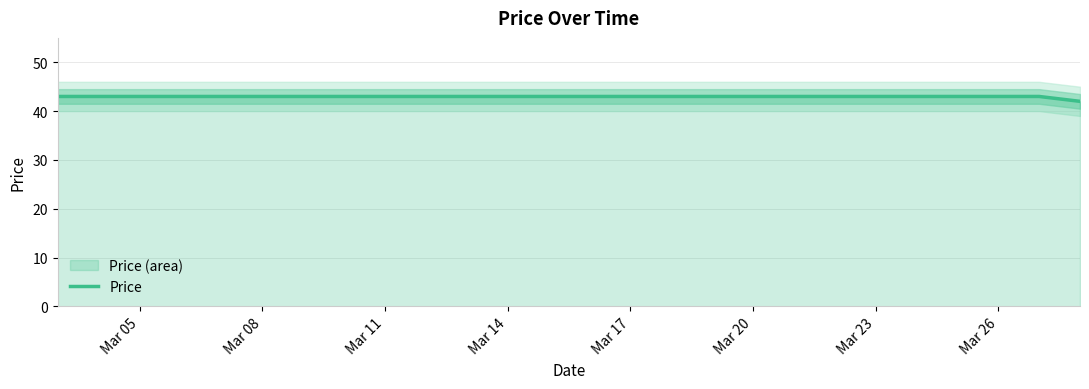

Reading left to right, transcribe all the data shown in this chart.

43	43	43	43	43	43	43	43	43	43	43	43	43	43	43	43	43	43	43	43	43	43	43	43	43	42